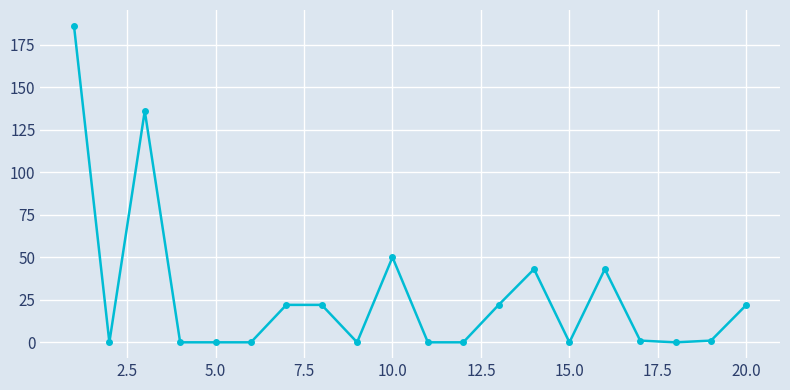

True or false: the data has more than 0 interior local peaks.

True